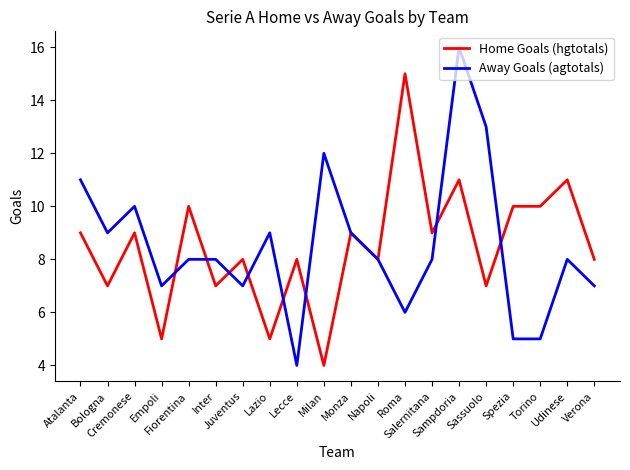

Rank the series at Udinese from lowest to highest value.

Away Goals (agtotals), Home Goals (hgtotals)